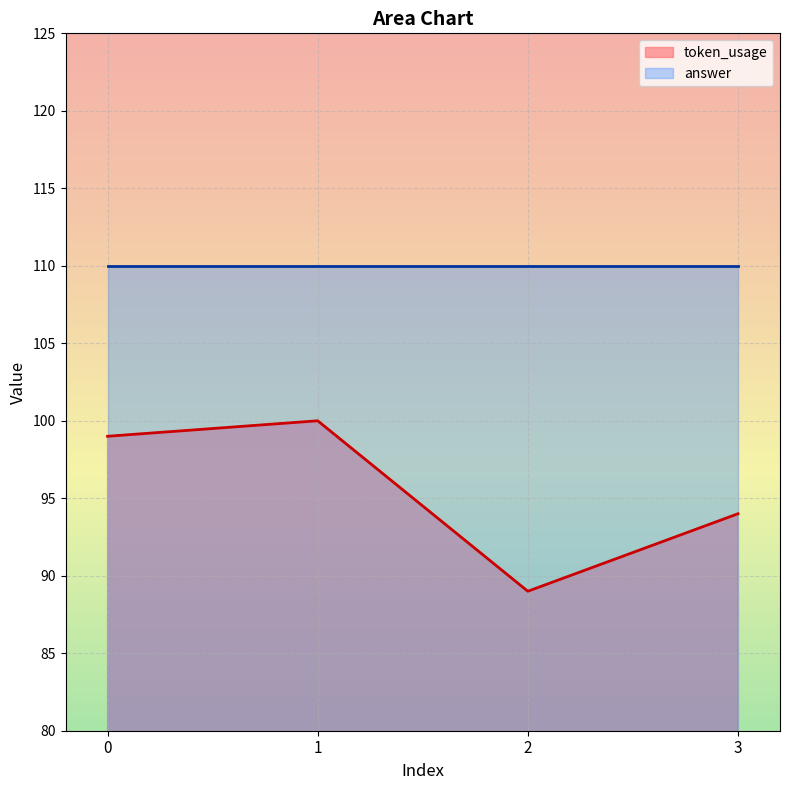

What is the highest value of the answer series?

110